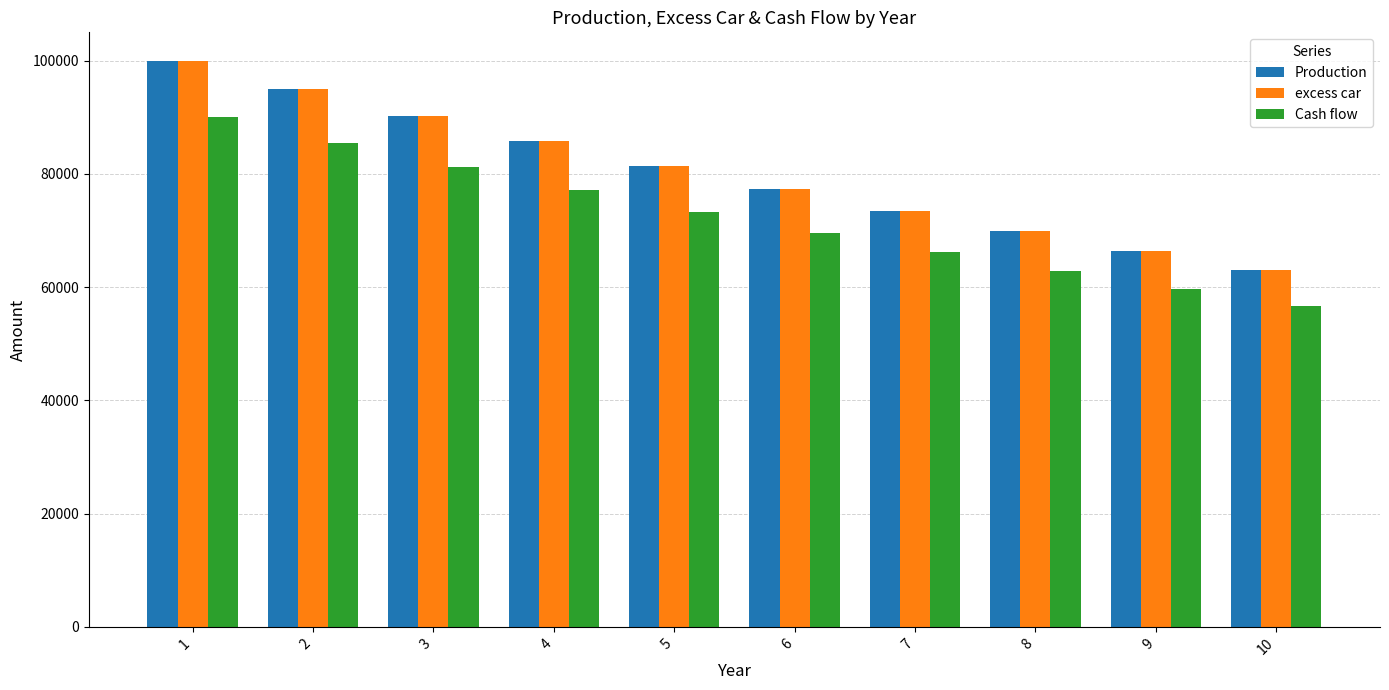

What is the sum of the Production values at 7 and 9?

139851.2